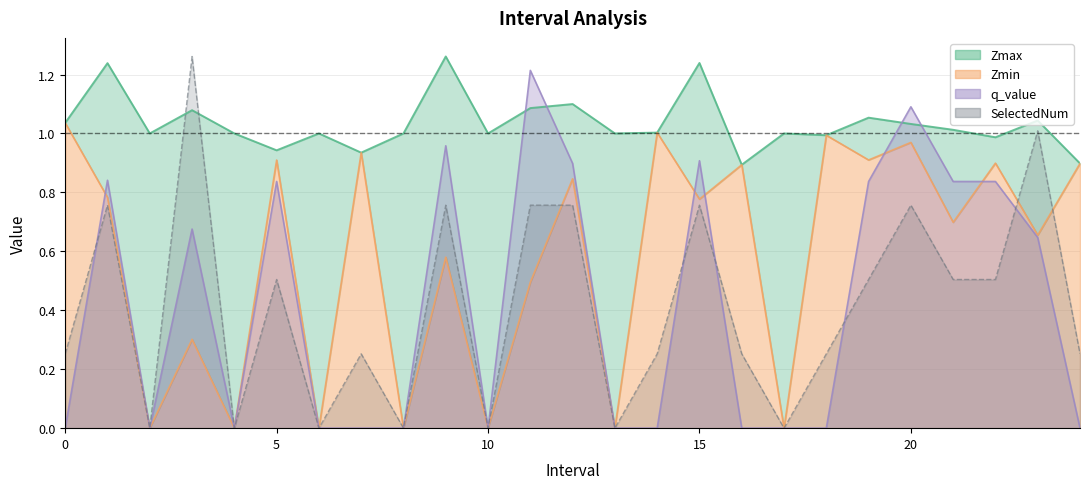

How many lines are shown in the chart?

4